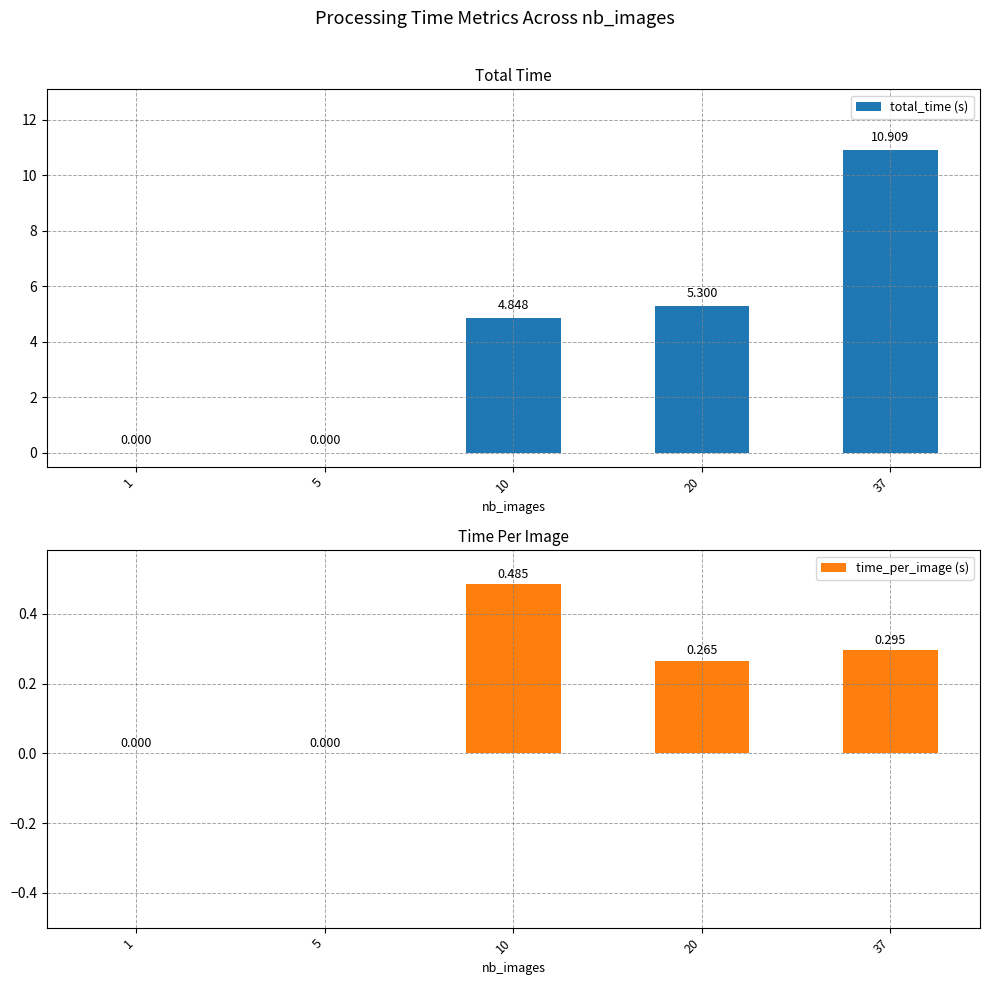

Reading left to right, list all the values displayed in this chart.

total_time (s): 1=0.0	5=0.0	10=4.8	20=5.3	37=10.9
time_per_image (s): 1=0.0	5=0.0	10=0.5	20=0.3	37=0.3